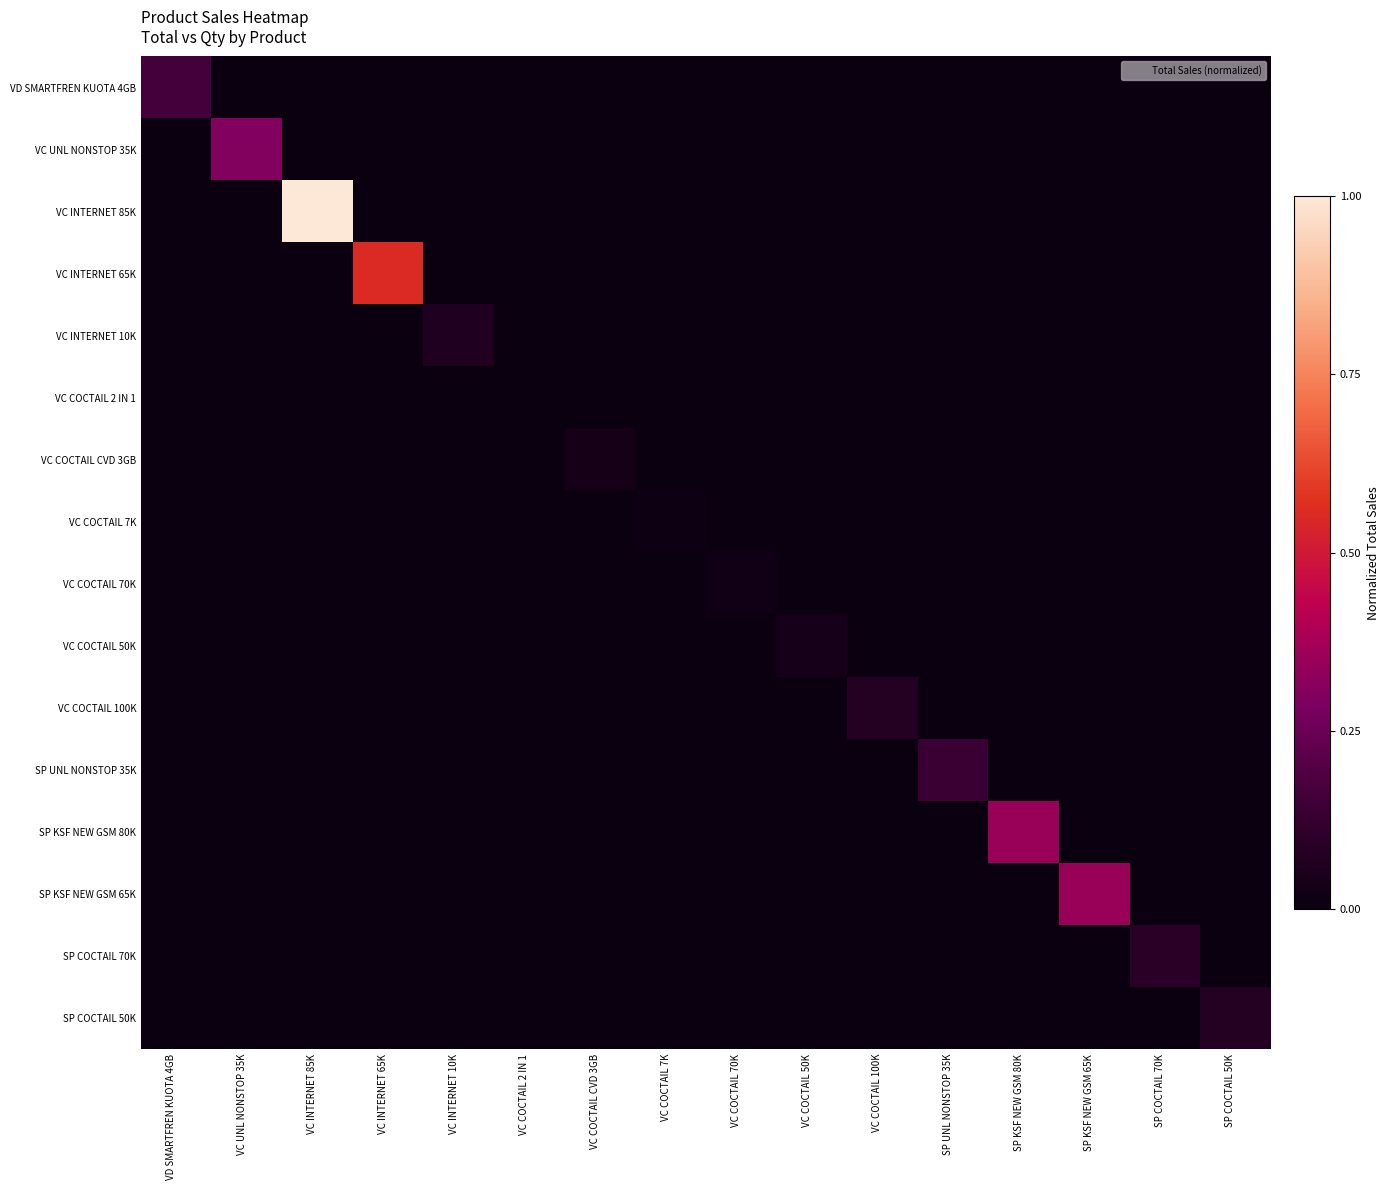

Reading right to left, list all the values displayed in this chart.

VD SMARTFREN KUOTA 4GB: SP COCTAIL 50K=0.0	SP COCTAIL 70K=0.0	SP KSF NEW GSM 65K=0.0	SP KSF NEW GSM 80K=0.0	SP UNL NONSTOP 35K=0.0	VC COCTAIL 100K=0.0	VC COCTAIL 50K=0.0	VC COCTAIL 70K=0.0	VC COCTAIL 7K=0.0	VC COCTAIL CVD 3GB=0.0	VC COCTAIL 2 IN 1=0.0	VC INTERNET 10K=0.0	VC INTERNET 65K=0.0	VC INTERNET 85K=0.0	VC UNL NONSTOP 35K=0.0	VD SMARTFREN KUOTA 4GB=0.2
VC UNL NONSTOP 35K: SP COCTAIL 50K=0.0	SP COCTAIL 70K=0.0	SP KSF NEW GSM 65K=0.0	SP KSF NEW GSM 80K=0.0	SP UNL NONSTOP 35K=0.0	VC COCTAIL 100K=0.0	VC COCTAIL 50K=0.0	VC COCTAIL 70K=0.0	VC COCTAIL 7K=0.0	VC COCTAIL CVD 3GB=0.0	VC COCTAIL 2 IN 1=0.0	VC INTERNET 10K=0.0	VC INTERNET 65K=0.0	VC INTERNET 85K=0.0	VC UNL NONSTOP 35K=0.3	VD SMARTFREN KUOTA 4GB=0.0
VC INTERNET 85K: SP COCTAIL 50K=0.0	SP COCTAIL 70K=0.0	SP KSF NEW GSM 65K=0.0	SP KSF NEW GSM 80K=0.0	SP UNL NONSTOP 35K=0.0	VC COCTAIL 100K=0.0	VC COCTAIL 50K=0.0	VC COCTAIL 70K=0.0	VC COCTAIL 7K=0.0	VC COCTAIL CVD 3GB=0.0	VC COCTAIL 2 IN 1=0.0	VC INTERNET 10K=0.0	VC INTERNET 65K=0.0	VC INTERNET 85K=1.0	VC UNL NONSTOP 35K=0.0	VD SMARTFREN KUOTA 4GB=0.0
VC INTERNET 65K: SP COCTAIL 50K=0.0	SP COCTAIL 70K=0.0	SP KSF NEW GSM 65K=0.0	SP KSF NEW GSM 80K=0.0	SP UNL NONSTOP 35K=0.0	VC COCTAIL 100K=0.0	VC COCTAIL 50K=0.0	VC COCTAIL 70K=0.0	VC COCTAIL 7K=0.0	VC COCTAIL CVD 3GB=0.0	VC COCTAIL 2 IN 1=0.0	VC INTERNET 10K=0.0	VC INTERNET 65K=0.6	VC INTERNET 85K=0.0	VC UNL NONSTOP 35K=0.0	VD SMARTFREN KUOTA 4GB=0.0
VC INTERNET 10K: SP COCTAIL 50K=0.0	SP COCTAIL 70K=0.0	SP KSF NEW GSM 65K=0.0	SP KSF NEW GSM 80K=0.0	SP UNL NONSTOP 35K=0.0	VC COCTAIL 100K=0.0	VC COCTAIL 50K=0.0	VC COCTAIL 70K=0.0	VC COCTAIL 7K=0.0	VC COCTAIL CVD 3GB=0.0	VC COCTAIL 2 IN 1=0.0	VC INTERNET 10K=0.1	VC INTERNET 65K=0.0	VC INTERNET 85K=0.0	VC UNL NONSTOP 35K=0.0	VD SMARTFREN KUOTA 4GB=0.0
VC COCTAIL 2 IN 1: SP COCTAIL 50K=0.0	SP COCTAIL 70K=0.0	SP KSF NEW GSM 65K=0.0	SP KSF NEW GSM 80K=0.0	SP UNL NONSTOP 35K=0.0	VC COCTAIL 100K=0.0	VC COCTAIL 50K=0.0	VC COCTAIL 70K=0.0	VC COCTAIL 7K=0.0	VC COCTAIL CVD 3GB=0.0	VC COCTAIL 2 IN 1=0.0	VC INTERNET 10K=0.0	VC INTERNET 65K=0.0	VC INTERNET 85K=0.0	VC UNL NONSTOP 35K=0.0	VD SMARTFREN KUOTA 4GB=0.0
VC COCTAIL CVD 3GB: SP COCTAIL 50K=0.0	SP COCTAIL 70K=0.0	SP KSF NEW GSM 65K=0.0	SP KSF NEW GSM 80K=0.0	SP UNL NONSTOP 35K=0.0	VC COCTAIL 100K=0.0	VC COCTAIL 50K=0.0	VC COCTAIL 70K=0.0	VC COCTAIL 7K=0.0	VC COCTAIL CVD 3GB=0.0	VC COCTAIL 2 IN 1=0.0	VC INTERNET 10K=0.0	VC INTERNET 65K=0.0	VC INTERNET 85K=0.0	VC UNL NONSTOP 35K=0.0	VD SMARTFREN KUOTA 4GB=0.0
VC COCTAIL 7K: SP COCTAIL 50K=0.0	SP COCTAIL 70K=0.0	SP KSF NEW GSM 65K=0.0	SP KSF NEW GSM 80K=0.0	SP UNL NONSTOP 35K=0.0	VC COCTAIL 100K=0.0	VC COCTAIL 50K=0.0	VC COCTAIL 70K=0.0	VC COCTAIL 7K=0.0	VC COCTAIL CVD 3GB=0.0	VC COCTAIL 2 IN 1=0.0	VC INTERNET 10K=0.0	VC INTERNET 65K=0.0	VC INTERNET 85K=0.0	VC UNL NONSTOP 35K=0.0	VD SMARTFREN KUOTA 4GB=0.0
VC COCTAIL 70K: SP COCTAIL 50K=0.0	SP COCTAIL 70K=0.0	SP KSF NEW GSM 65K=0.0	SP KSF NEW GSM 80K=0.0	SP UNL NONSTOP 35K=0.0	VC COCTAIL 100K=0.0	VC COCTAIL 50K=0.0	VC COCTAIL 70K=0.0	VC COCTAIL 7K=0.0	VC COCTAIL CVD 3GB=0.0	VC COCTAIL 2 IN 1=0.0	VC INTERNET 10K=0.0	VC INTERNET 65K=0.0	VC INTERNET 85K=0.0	VC UNL NONSTOP 35K=0.0	VD SMARTFREN KUOTA 4GB=0.0
VC COCTAIL 50K: SP COCTAIL 50K=0.0	SP COCTAIL 70K=0.0	SP KSF NEW GSM 65K=0.0	SP KSF NEW GSM 80K=0.0	SP UNL NONSTOP 35K=0.0	VC COCTAIL 100K=0.0	VC COCTAIL 50K=0.0	VC COCTAIL 70K=0.0	VC COCTAIL 7K=0.0	VC COCTAIL CVD 3GB=0.0	VC COCTAIL 2 IN 1=0.0	VC INTERNET 10K=0.0	VC INTERNET 65K=0.0	VC INTERNET 85K=0.0	VC UNL NONSTOP 35K=0.0	VD SMARTFREN KUOTA 4GB=0.0
VC COCTAIL 100K: SP COCTAIL 50K=0.0	SP COCTAIL 70K=0.0	SP KSF NEW GSM 65K=0.0	SP KSF NEW GSM 80K=0.0	SP UNL NONSTOP 35K=0.0	VC COCTAIL 100K=0.1	VC COCTAIL 50K=0.0	VC COCTAIL 70K=0.0	VC COCTAIL 7K=0.0	VC COCTAIL CVD 3GB=0.0	VC COCTAIL 2 IN 1=0.0	VC INTERNET 10K=0.0	VC INTERNET 65K=0.0	VC INTERNET 85K=0.0	VC UNL NONSTOP 35K=0.0	VD SMARTFREN KUOTA 4GB=0.0
SP UNL NONSTOP 35K: SP COCTAIL 50K=0.0	SP COCTAIL 70K=0.0	SP KSF NEW GSM 65K=0.0	SP KSF NEW GSM 80K=0.0	SP UNL NONSTOP 35K=0.1	VC COCTAIL 100K=0.0	VC COCTAIL 50K=0.0	VC COCTAIL 70K=0.0	VC COCTAIL 7K=0.0	VC COCTAIL CVD 3GB=0.0	VC COCTAIL 2 IN 1=0.0	VC INTERNET 10K=0.0	VC INTERNET 65K=0.0	VC INTERNET 85K=0.0	VC UNL NONSTOP 35K=0.0	VD SMARTFREN KUOTA 4GB=0.0
SP KSF NEW GSM 80K: SP COCTAIL 50K=0.0	SP COCTAIL 70K=0.0	SP KSF NEW GSM 65K=0.0	SP KSF NEW GSM 80K=0.3	SP UNL NONSTOP 35K=0.0	VC COCTAIL 100K=0.0	VC COCTAIL 50K=0.0	VC COCTAIL 70K=0.0	VC COCTAIL 7K=0.0	VC COCTAIL CVD 3GB=0.0	VC COCTAIL 2 IN 1=0.0	VC INTERNET 10K=0.0	VC INTERNET 65K=0.0	VC INTERNET 85K=0.0	VC UNL NONSTOP 35K=0.0	VD SMARTFREN KUOTA 4GB=0.0
SP KSF NEW GSM 65K: SP COCTAIL 50K=0.0	SP COCTAIL 70K=0.0	SP KSF NEW GSM 65K=0.4	SP KSF NEW GSM 80K=0.0	SP UNL NONSTOP 35K=0.0	VC COCTAIL 100K=0.0	VC COCTAIL 50K=0.0	VC COCTAIL 70K=0.0	VC COCTAIL 7K=0.0	VC COCTAIL CVD 3GB=0.0	VC COCTAIL 2 IN 1=0.0	VC INTERNET 10K=0.0	VC INTERNET 65K=0.0	VC INTERNET 85K=0.0	VC UNL NONSTOP 35K=0.0	VD SMARTFREN KUOTA 4GB=0.0
SP COCTAIL 70K: SP COCTAIL 50K=0.0	SP COCTAIL 70K=0.1	SP KSF NEW GSM 65K=0.0	SP KSF NEW GSM 80K=0.0	SP UNL NONSTOP 35K=0.0	VC COCTAIL 100K=0.0	VC COCTAIL 50K=0.0	VC COCTAIL 70K=0.0	VC COCTAIL 7K=0.0	VC COCTAIL CVD 3GB=0.0	VC COCTAIL 2 IN 1=0.0	VC INTERNET 10K=0.0	VC INTERNET 65K=0.0	VC INTERNET 85K=0.0	VC UNL NONSTOP 35K=0.0	VD SMARTFREN KUOTA 4GB=0.0
SP COCTAIL 50K: SP COCTAIL 50K=0.1	SP COCTAIL 70K=0.0	SP KSF NEW GSM 65K=0.0	SP KSF NEW GSM 80K=0.0	SP UNL NONSTOP 35K=0.0	VC COCTAIL 100K=0.0	VC COCTAIL 50K=0.0	VC COCTAIL 70K=0.0	VC COCTAIL 7K=0.0	VC COCTAIL CVD 3GB=0.0	VC COCTAIL 2 IN 1=0.0	VC INTERNET 10K=0.0	VC INTERNET 65K=0.0	VC INTERNET 85K=0.0	VC UNL NONSTOP 35K=0.0	VD SMARTFREN KUOTA 4GB=0.0